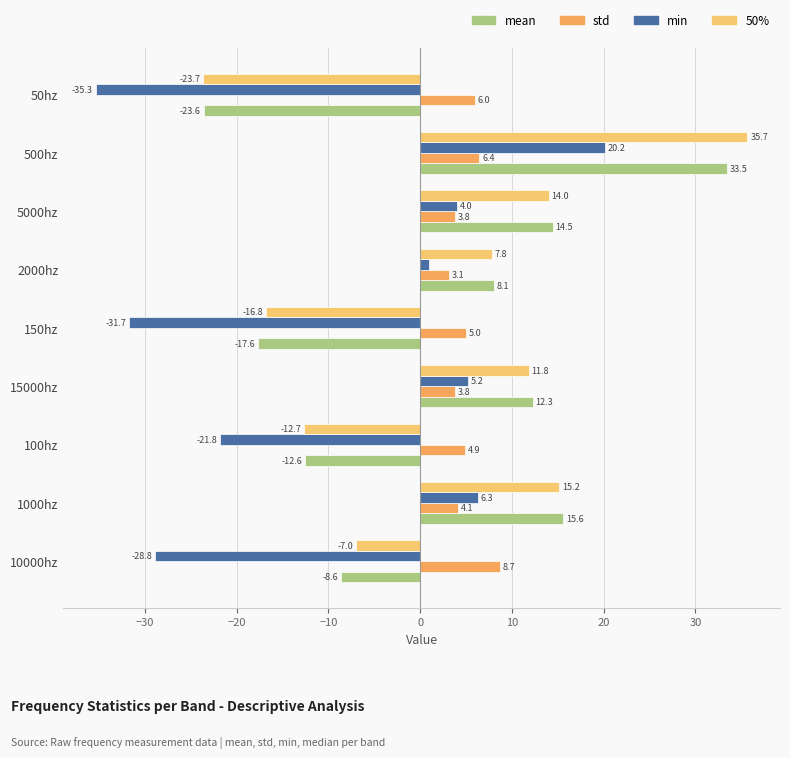

Which series has the widest spread of values?

50%